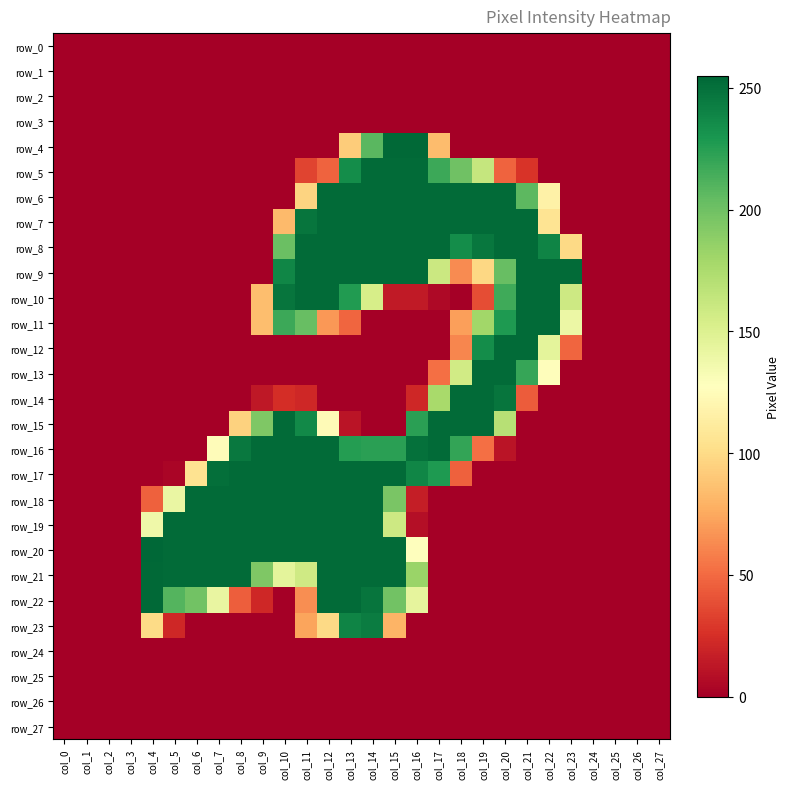

Which series has the widest spread of values?

row_20